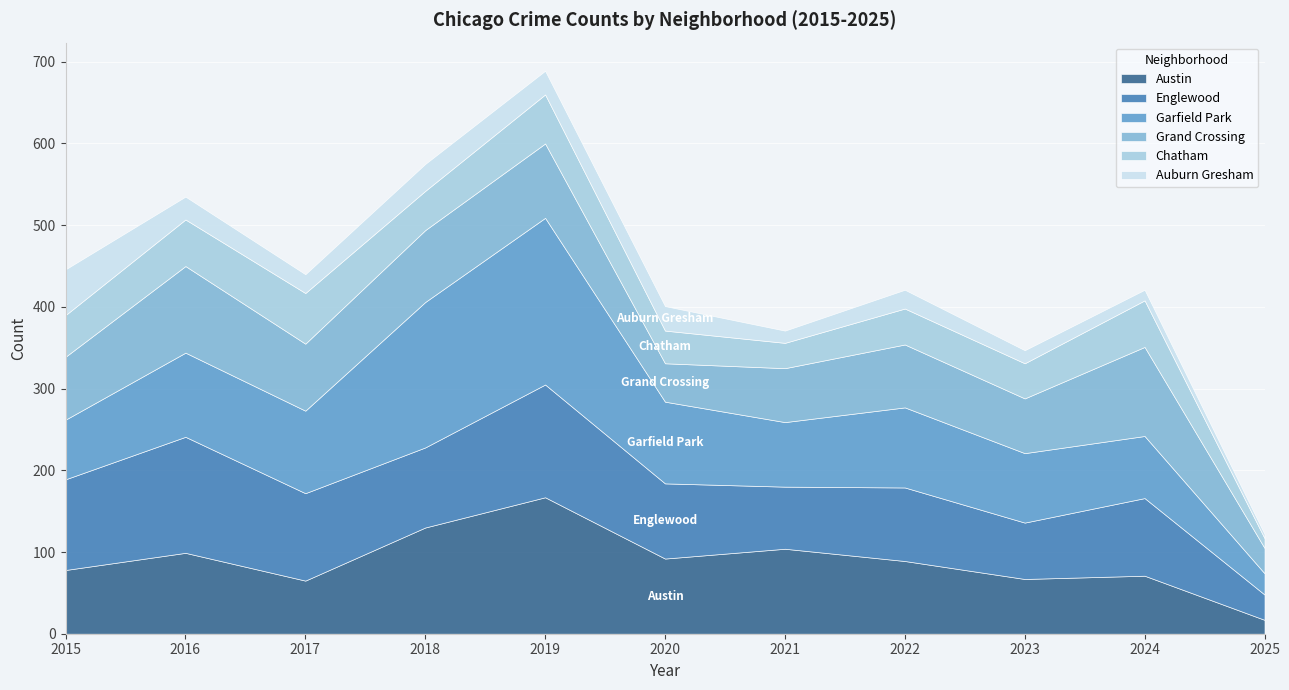

Reading right to left, transcribe all the data shown in this chart.

Austin: 17	71	67	89	104	92	167	130	65	99	78
Englewood: 31	95	69	90	76	92	138	98	107	142	111
Garfield Park: 26	76	85	98	79	100	204	178	101	103	73
Grand Crossing: 31	109	67	77	66	47	91	88	82	106	77
Chatham: 12	57	43	44	31	40	60	48	62	57	51
Auburn Gresham: 5	13	16	23	15	30	29	33	23	28	56